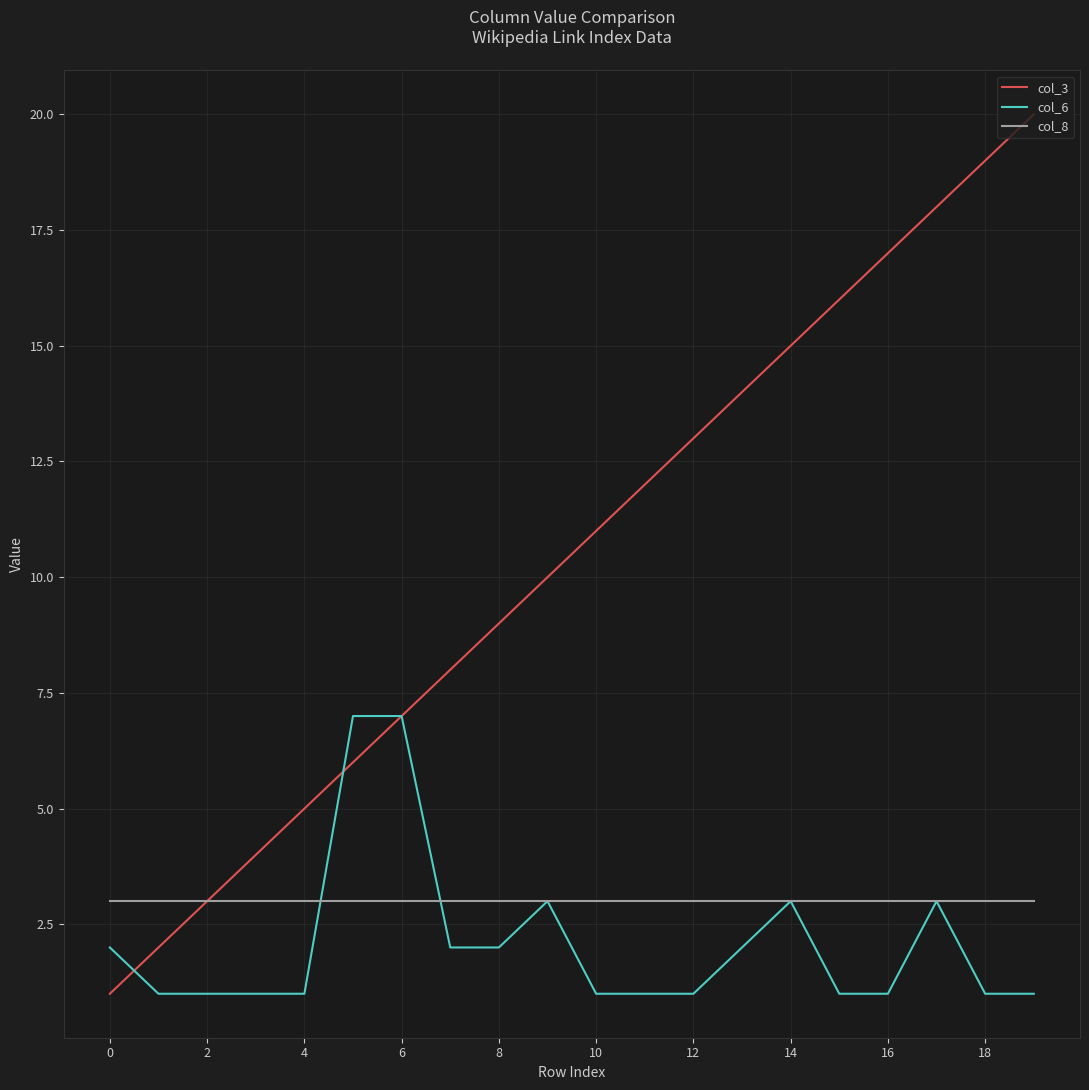

How many distinct data groups are displayed?

3